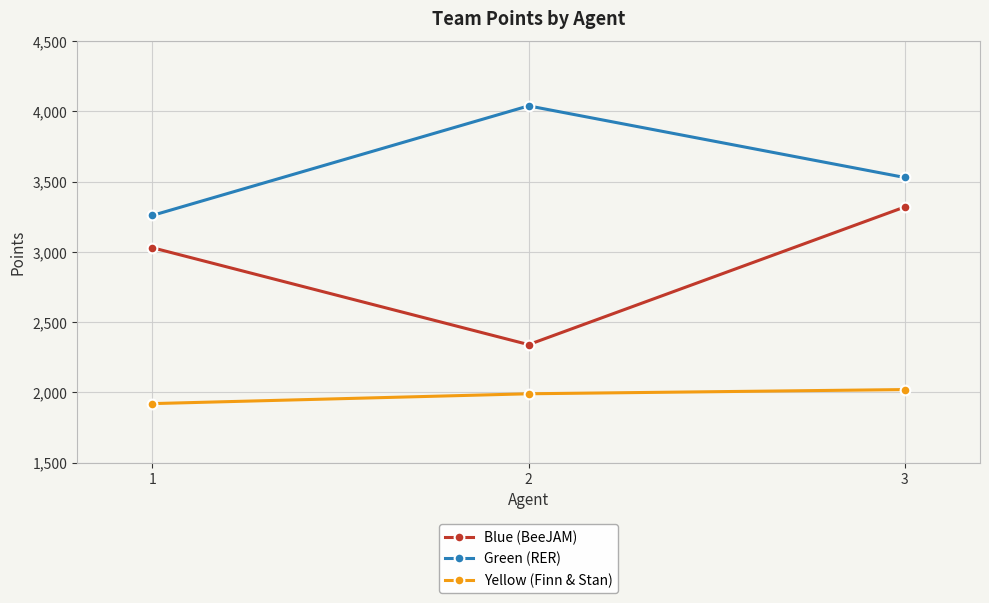

What value does the Blue (BeeJAM) series have at 3, to the nearest 100?

3300